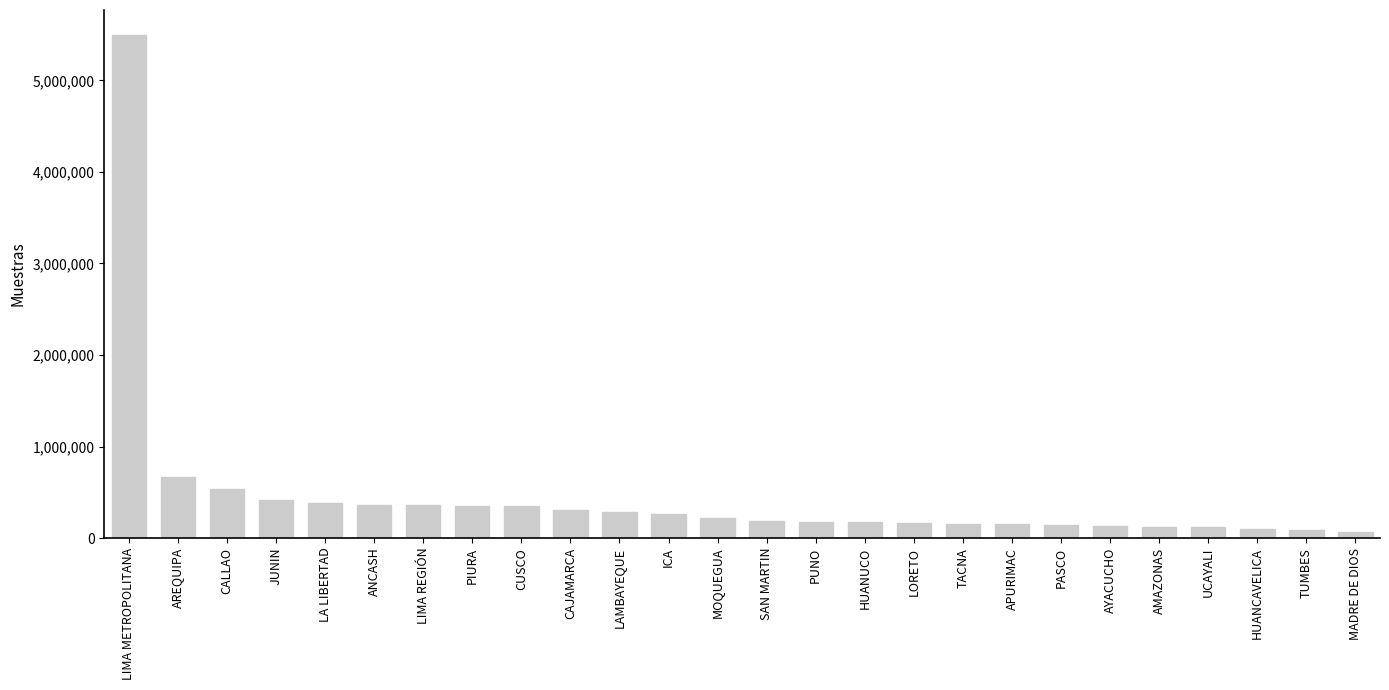

How many values are below 214178?

13